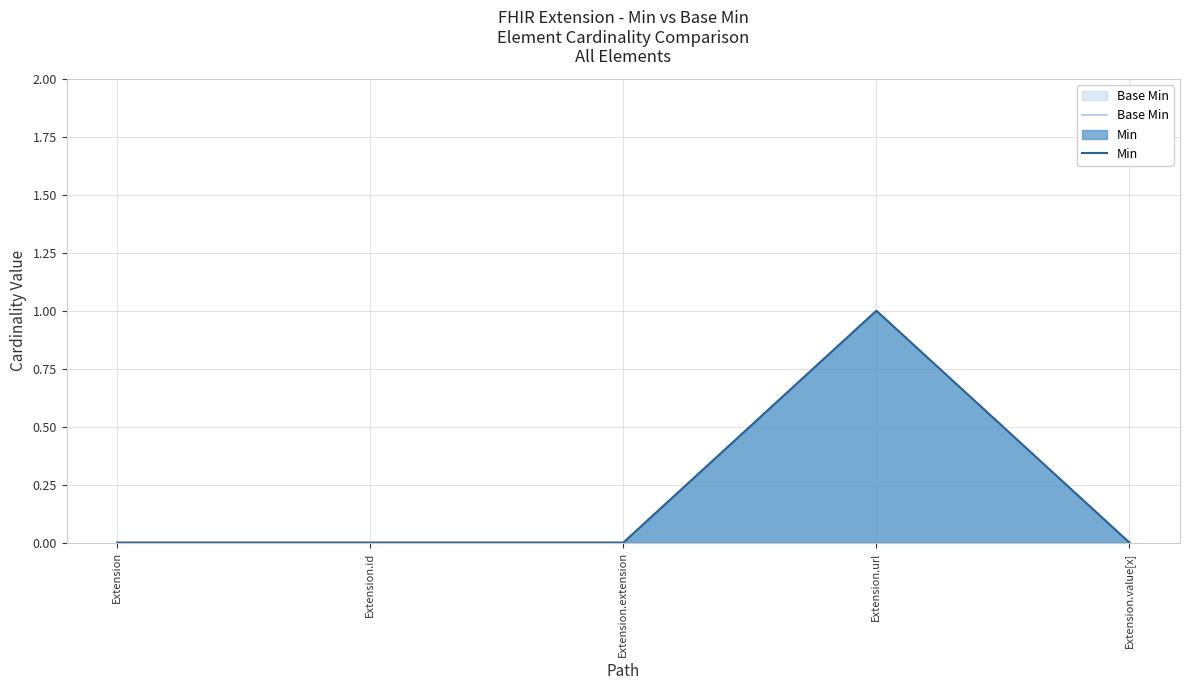

The value of Min at Extension is 1. True or false?

False